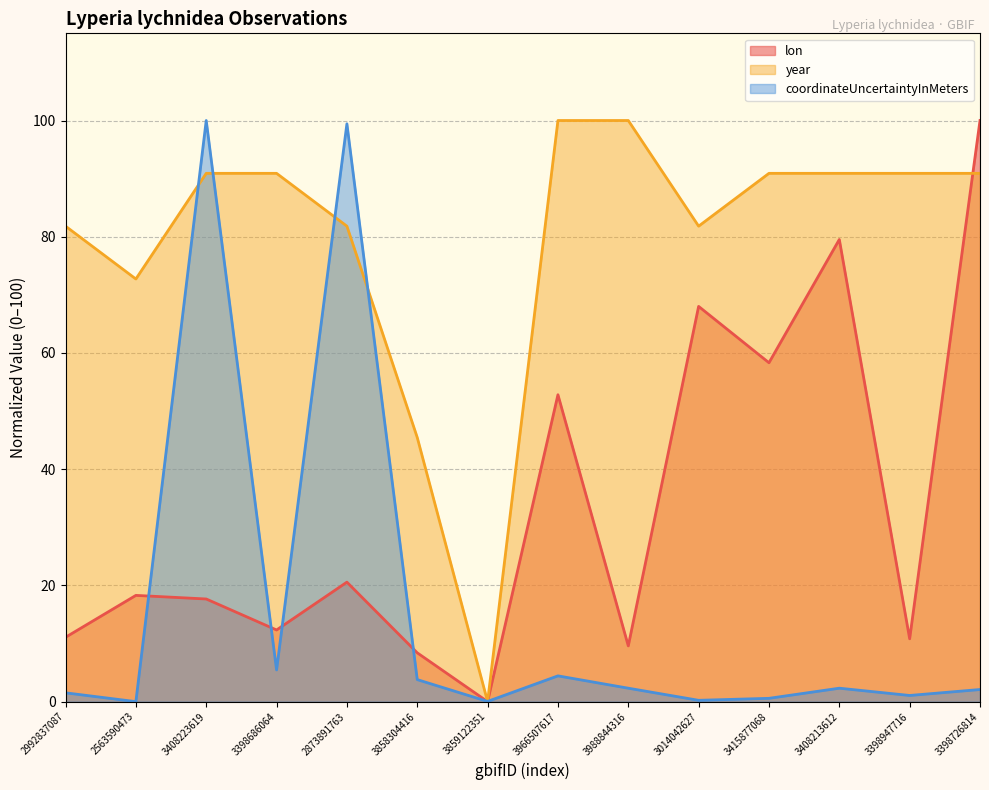

What is the label of the 10th point from the right?

2873891763